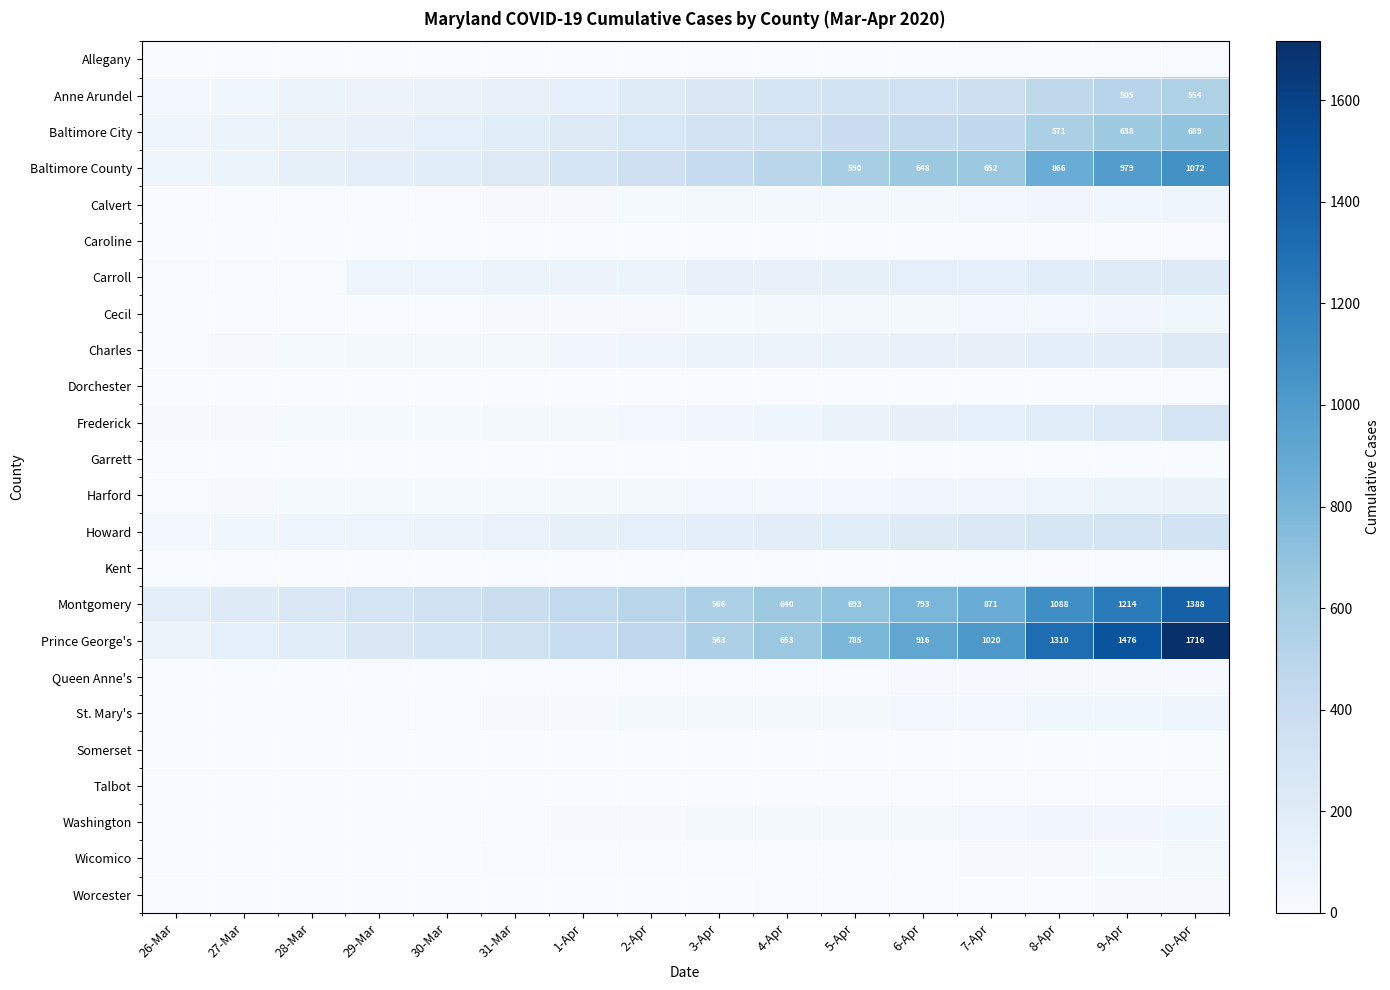

What is the maximum value shown in the chart?

1716